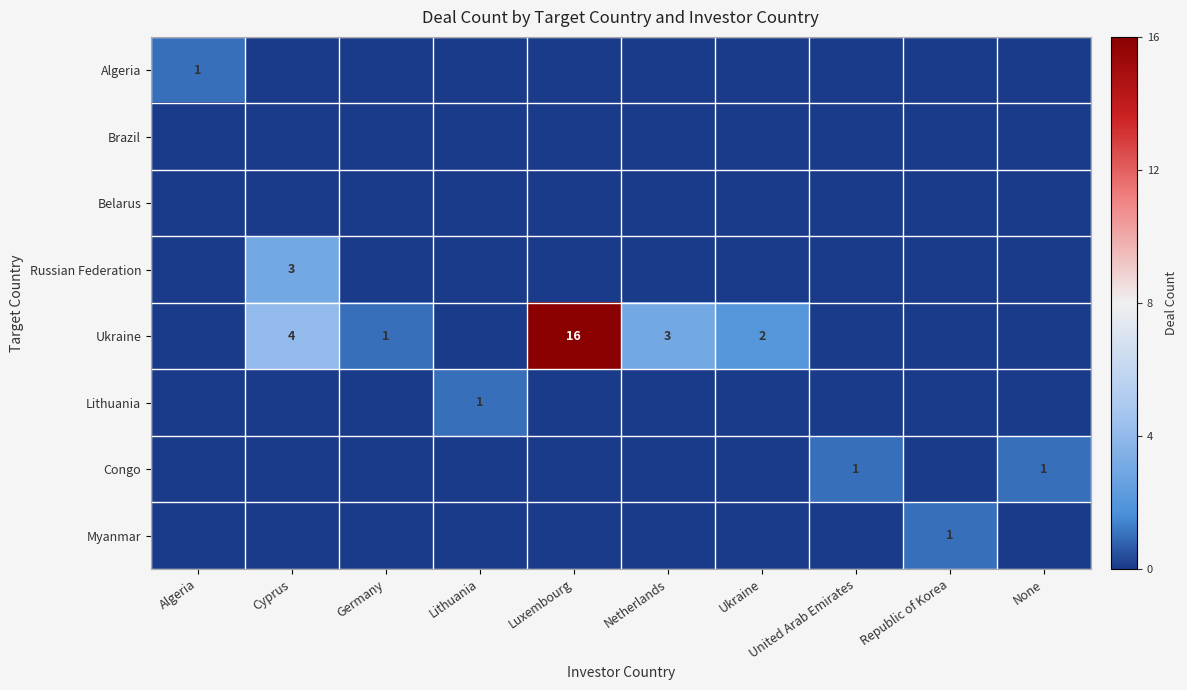

What is the sum of all Russian Federation values?

3